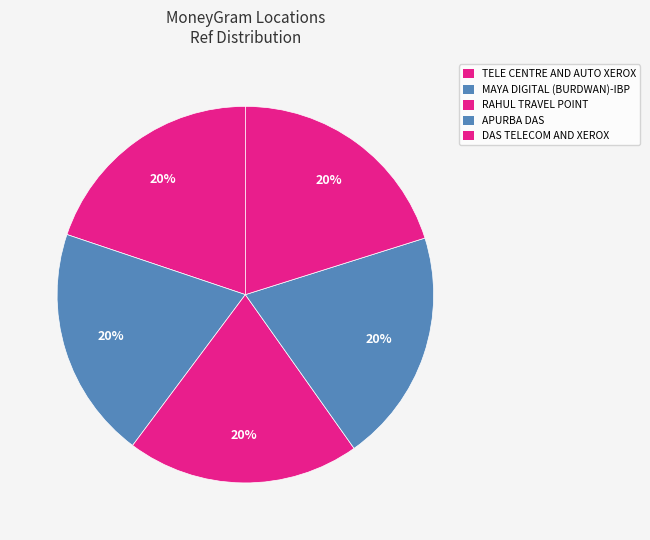

Which slice is the largest?

DAS TELECOM AND XEROX